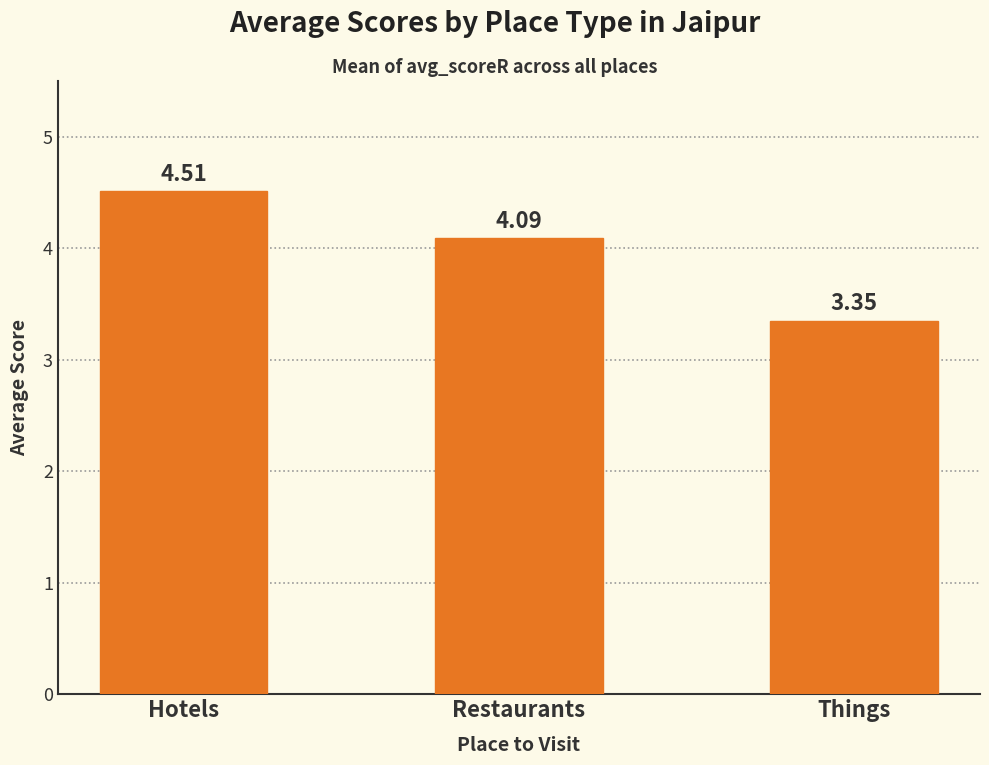

What is the label of the 3rd bar from the left?

Things